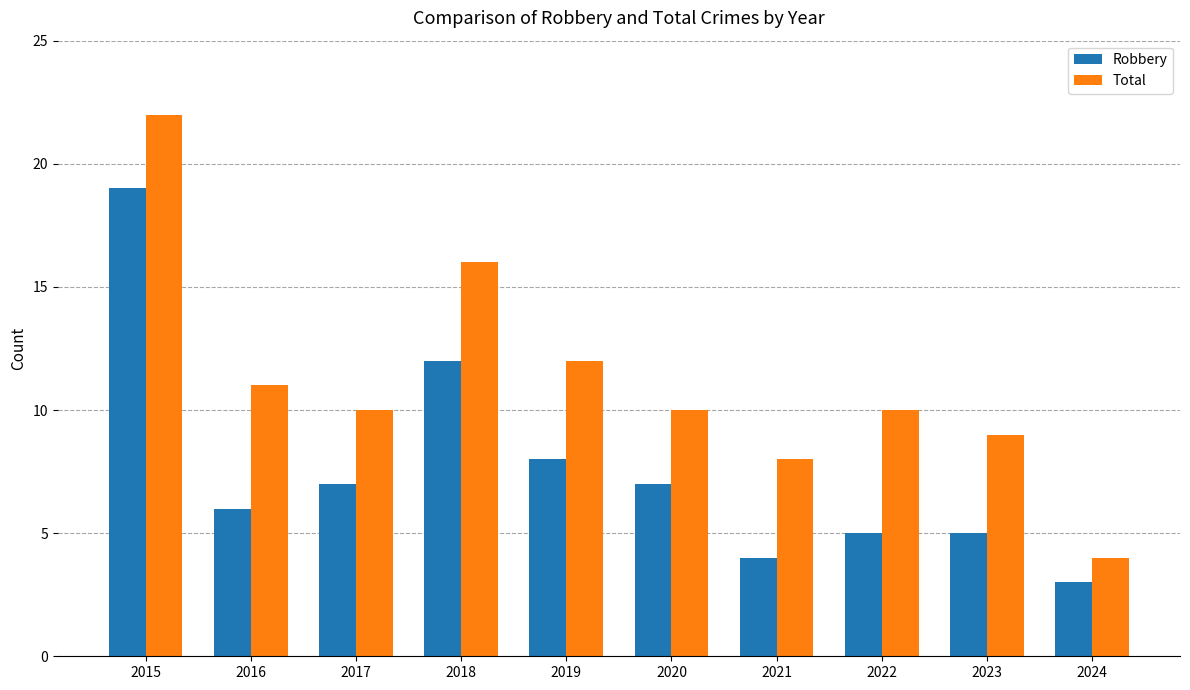

What is the difference between the maximum and second lowest values in the Total series?

14